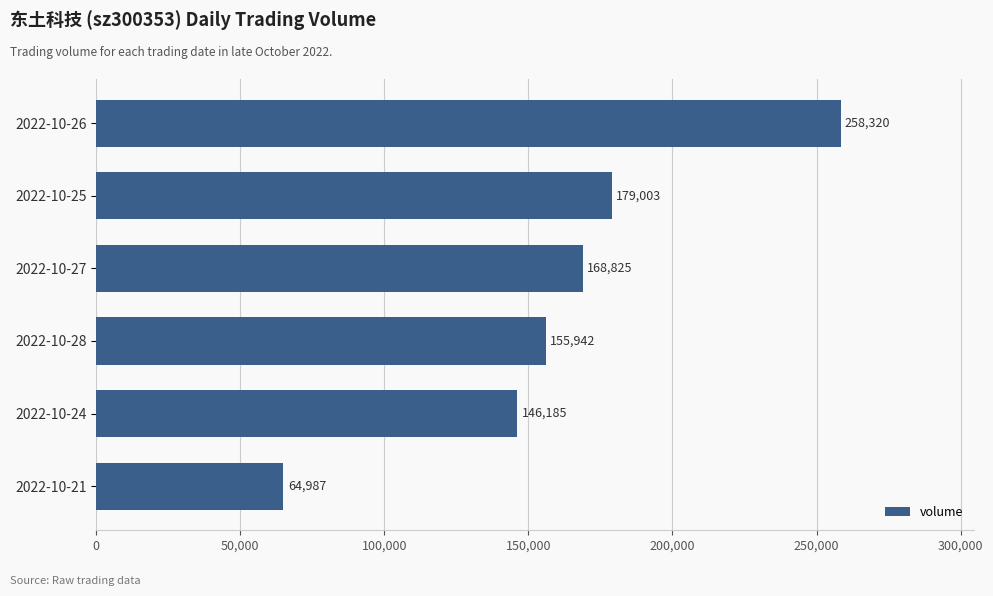

What is the average value?

162210